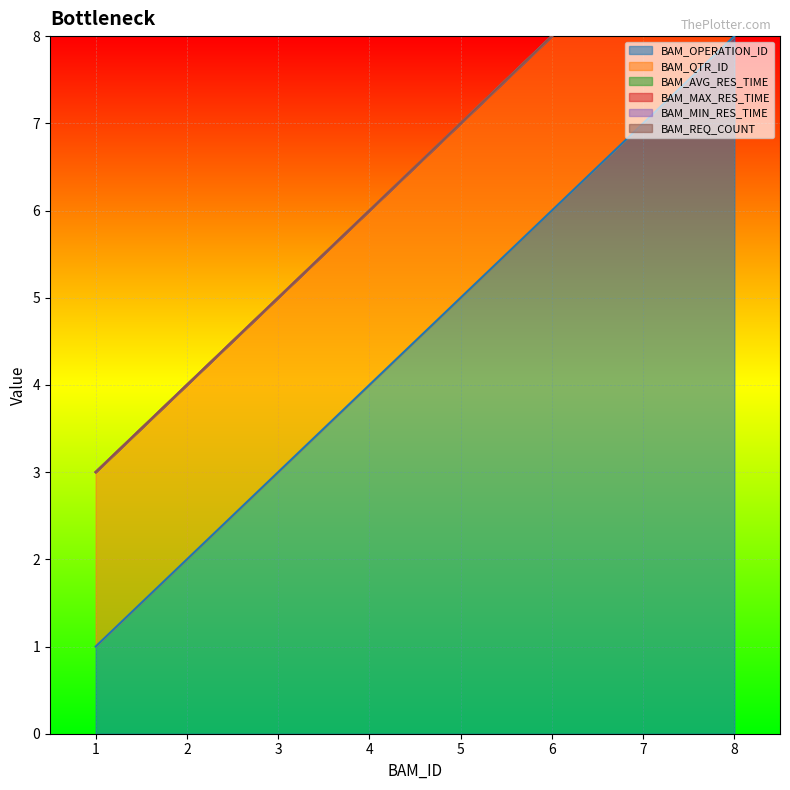

At which label is BAM_MIN_RES_TIME closest to 0?

1